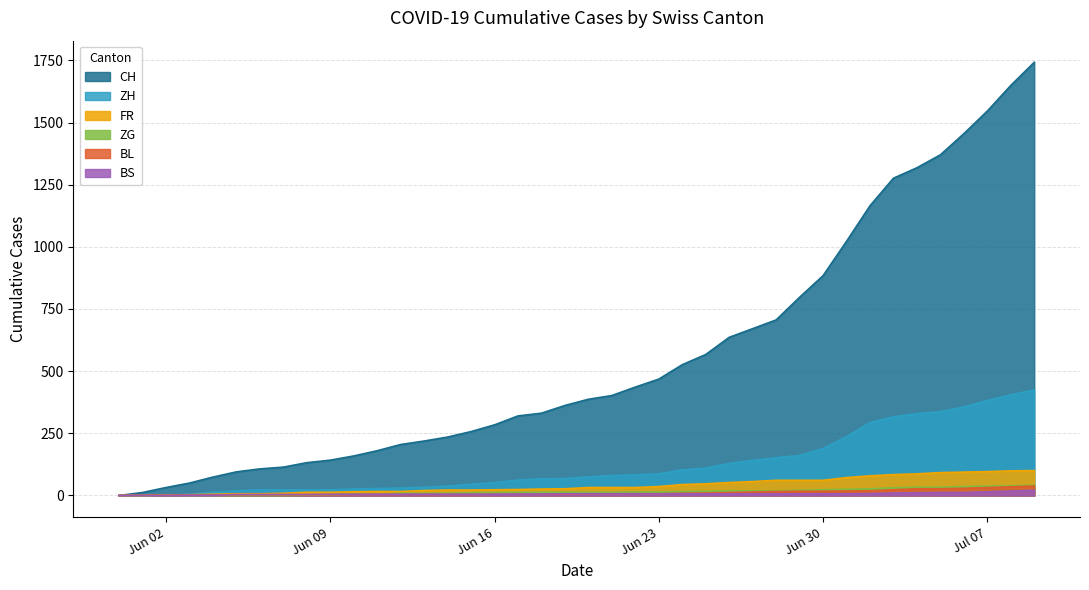

At how many categories does at least one series exceed 1357?

5